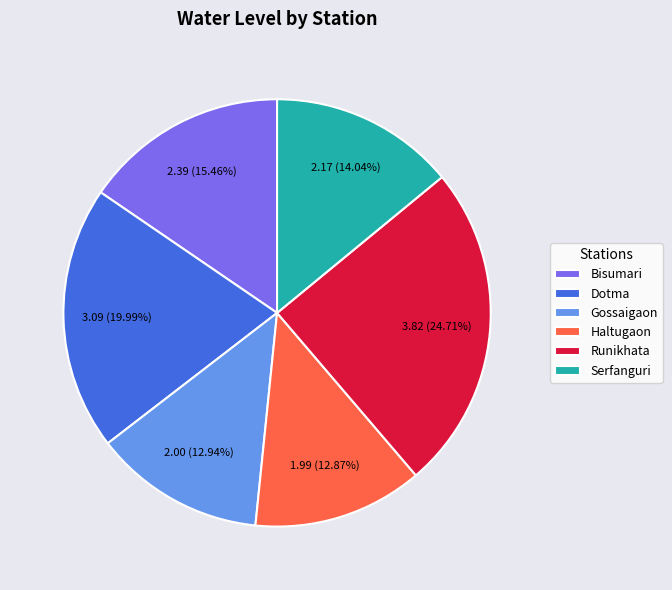

Approximately how many times larger is the value at Runikhata compared to Dotma?

1.2